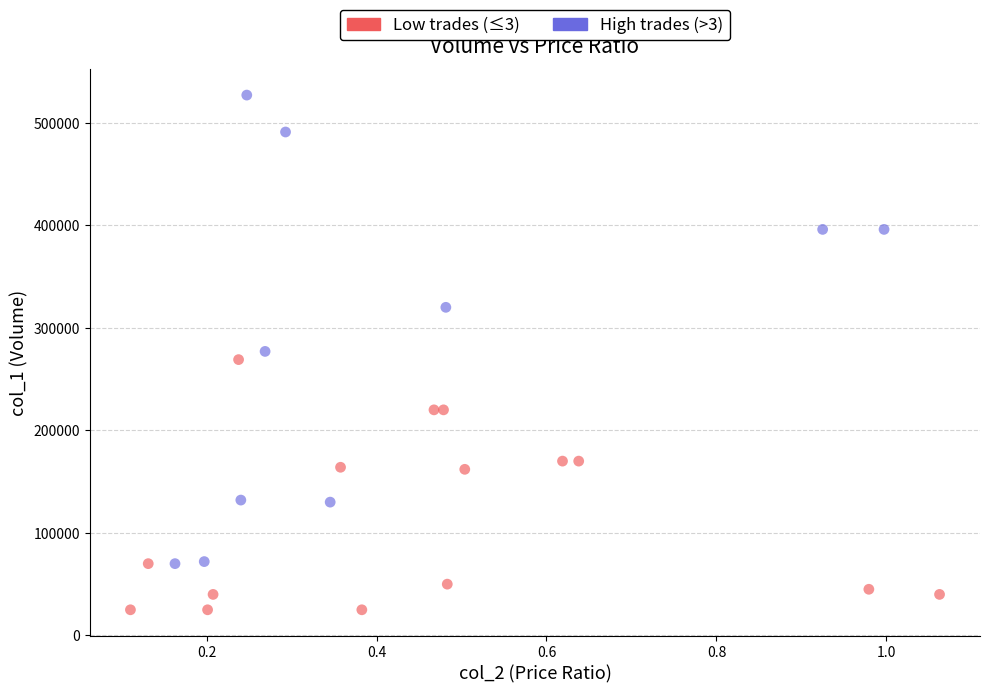

Which series has the largest Y range (max minus min)?

High trades (>3)